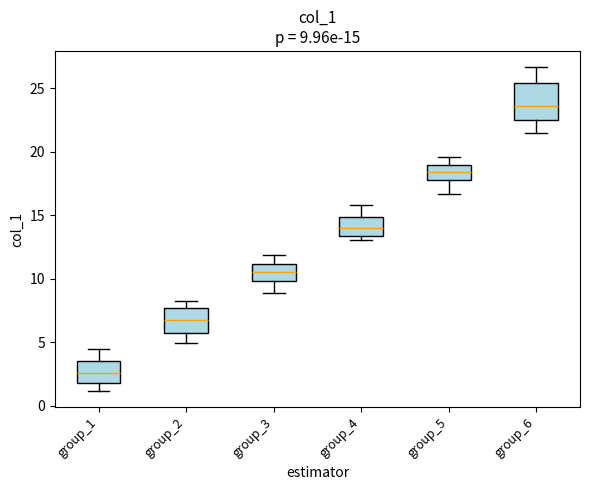

Comparing the boxes themselves (not the whiskers), which one is the tallest?

group_6